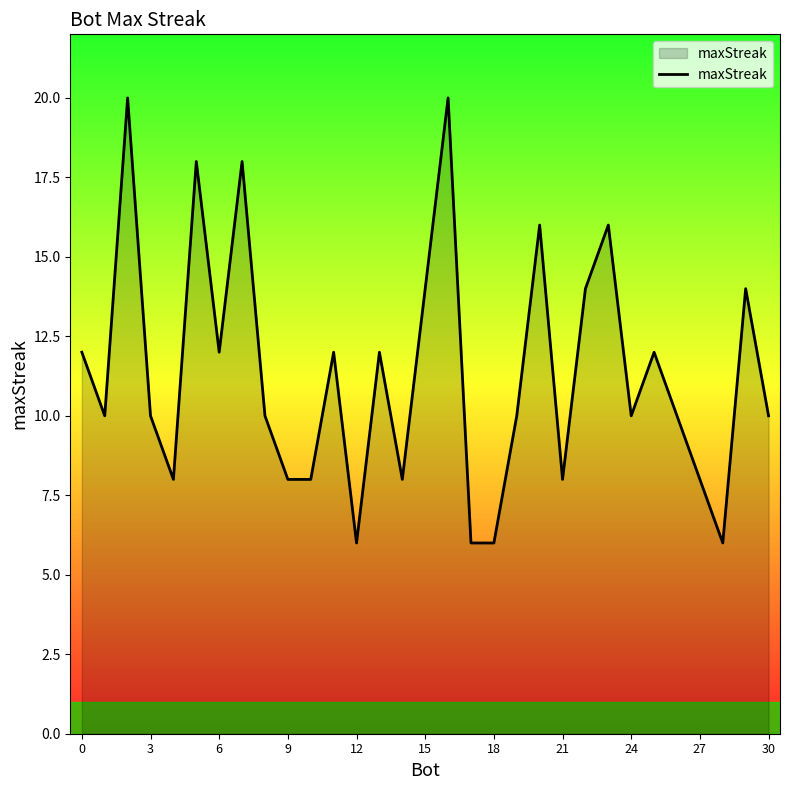

What is the smallest value displayed?

6